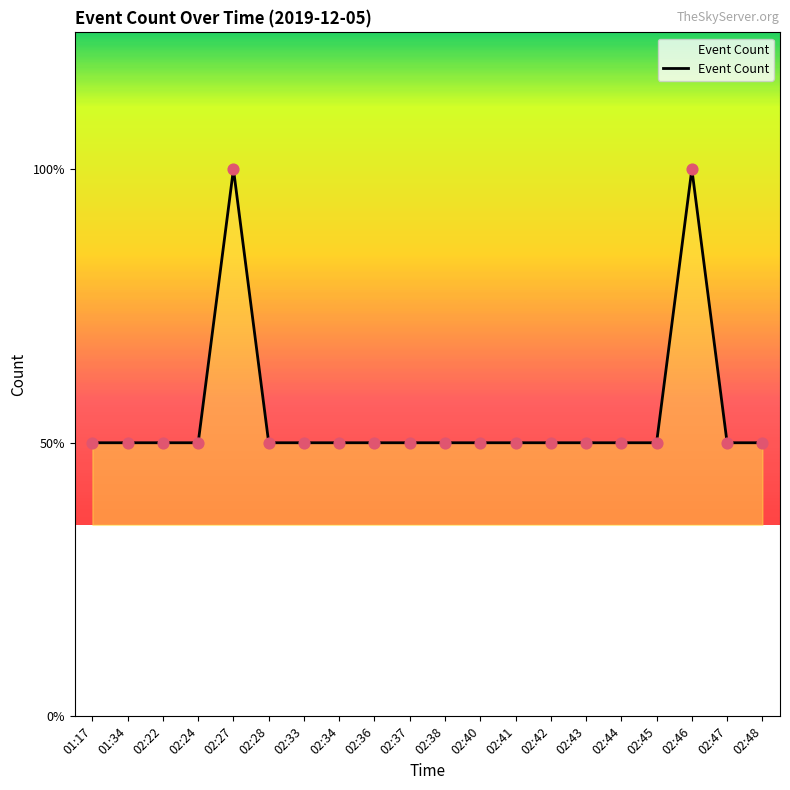

Between 02:48 and 02:43, which is larger?

02:48